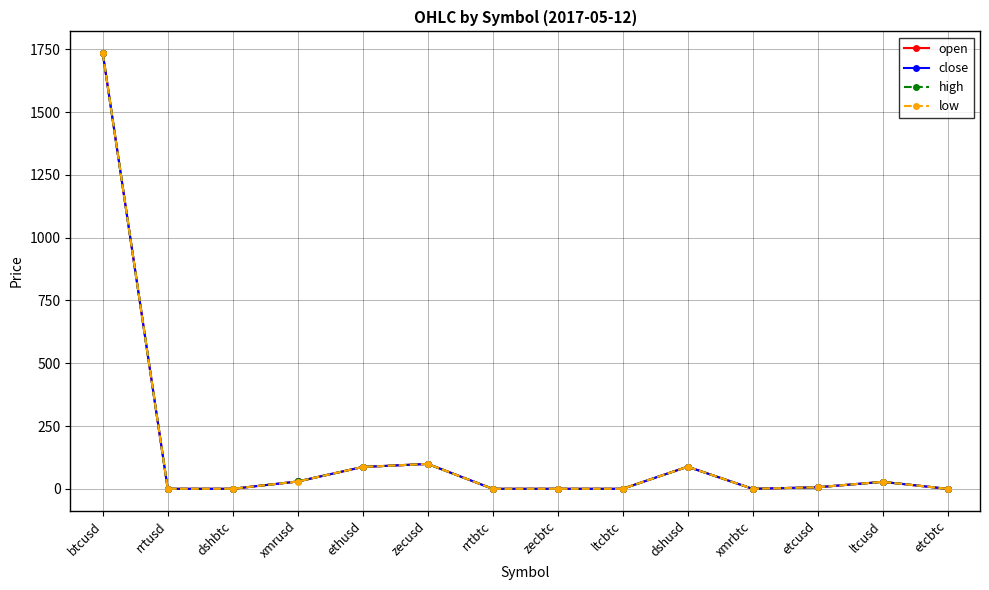

Which series changed the most between btcusd and xmrusd?

low